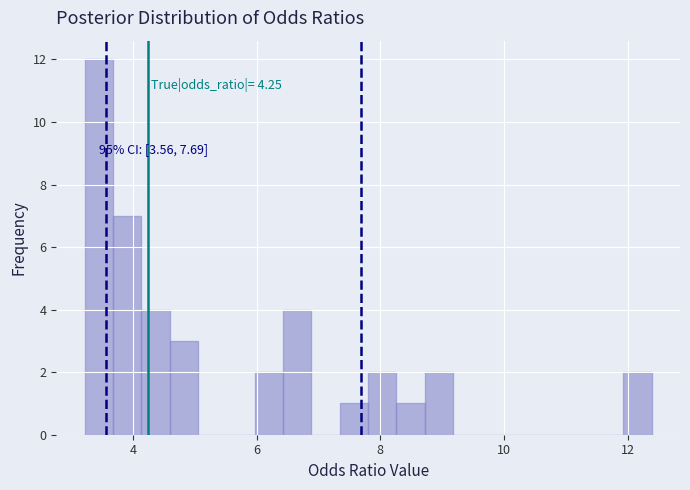

Around what value on the x-axis is the tallest bar? Give the approximate position of its centre, as read against the axis.

3.4